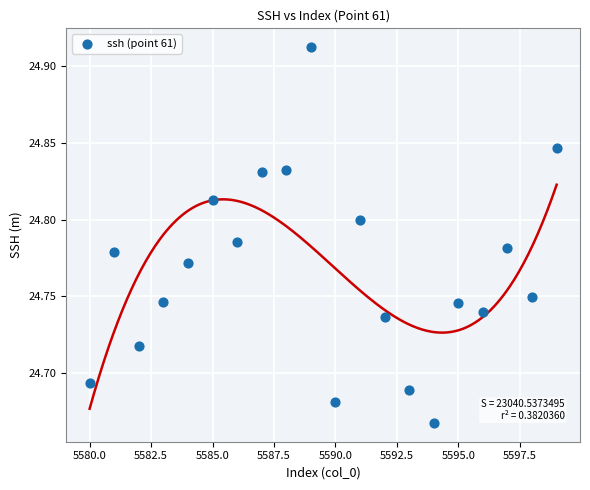

What is the range of X values (max minus min)?

19.0